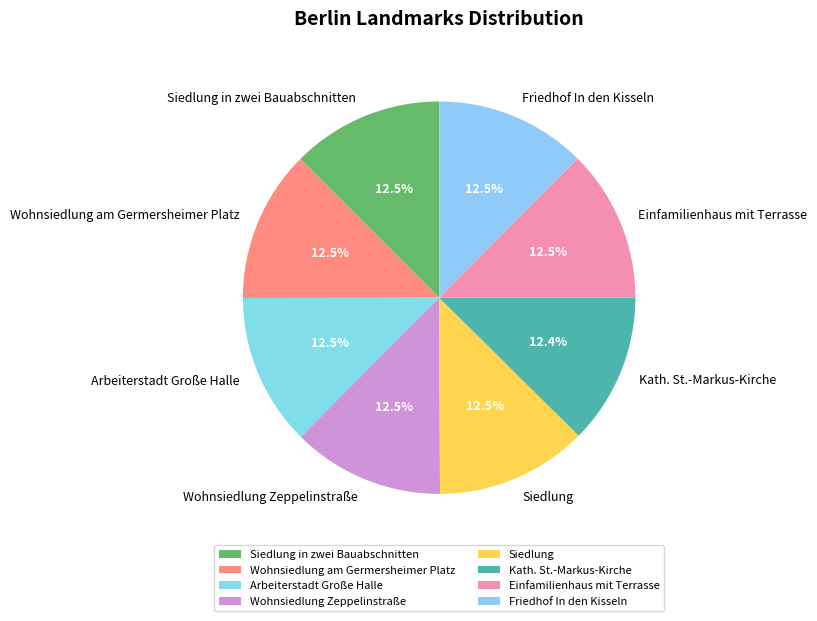

How many slices are in this pie chart?

8